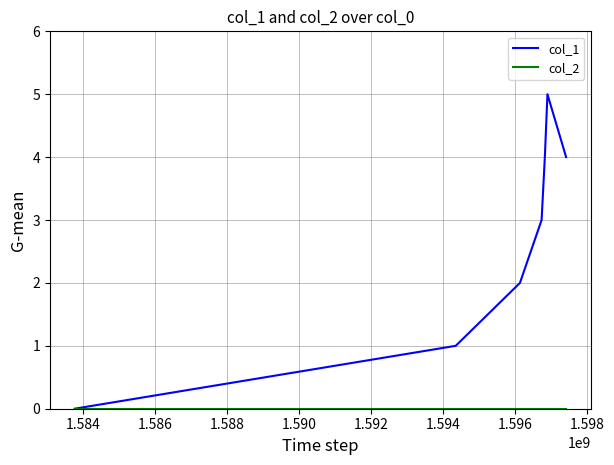

Which series has the largest range (max minus min)?

col_1